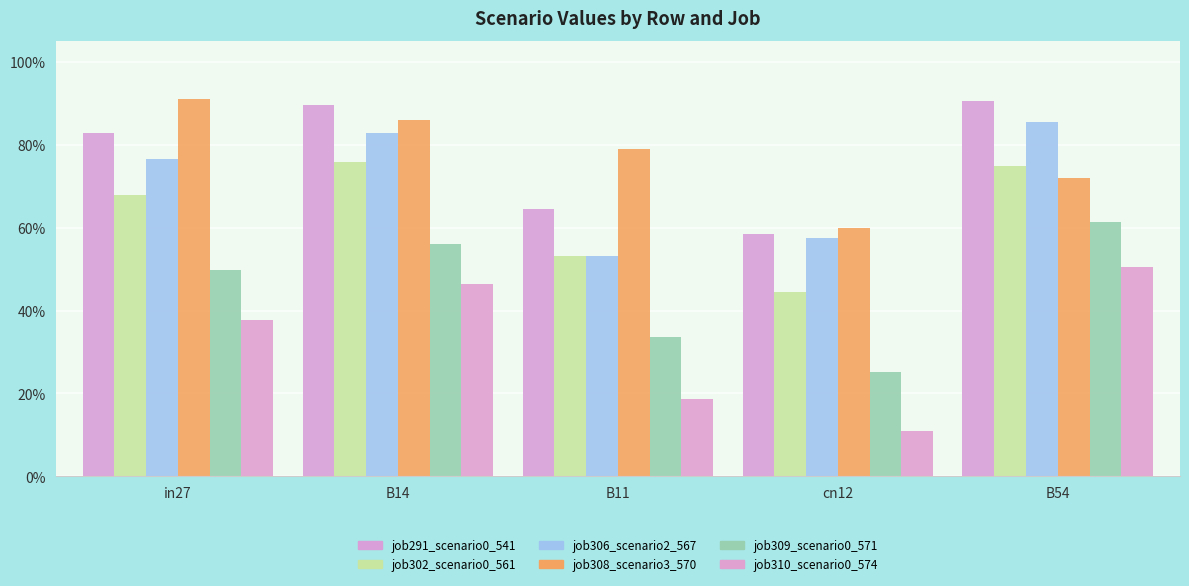

What is the value of the job306_scenario2_567 bar at the 5th from the left?

0.9